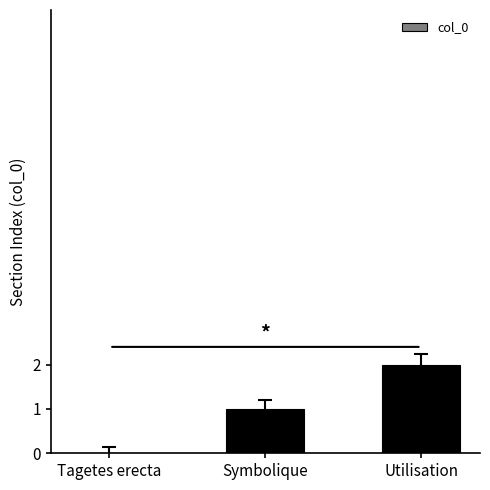

What is the sum of all values?

3